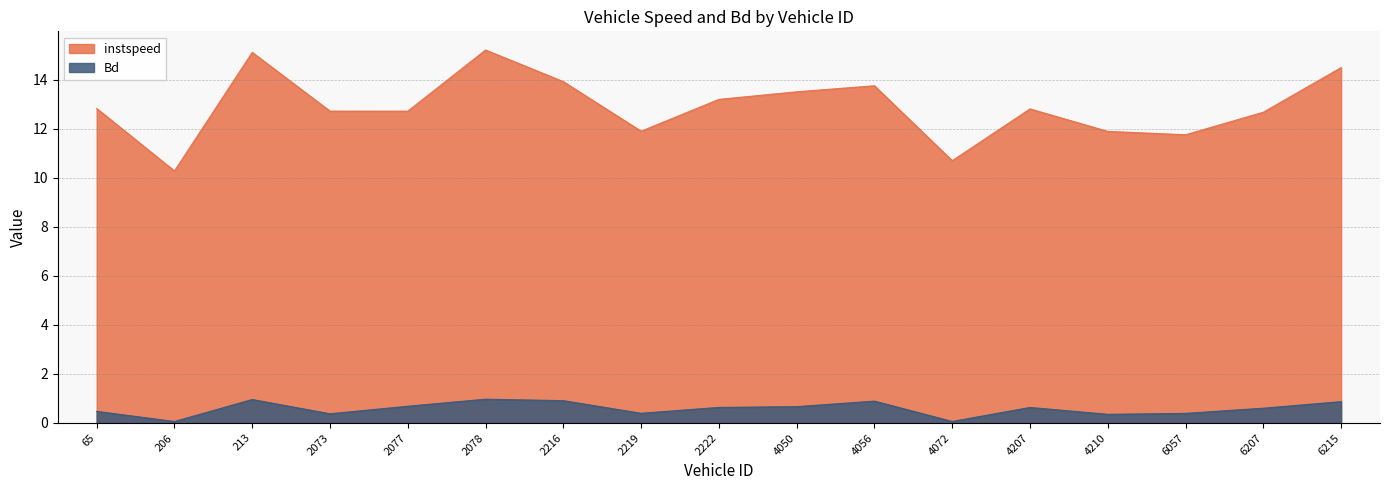

Is the value of instspeed at 2073 greater than the value of Bd at 2073?

Yes